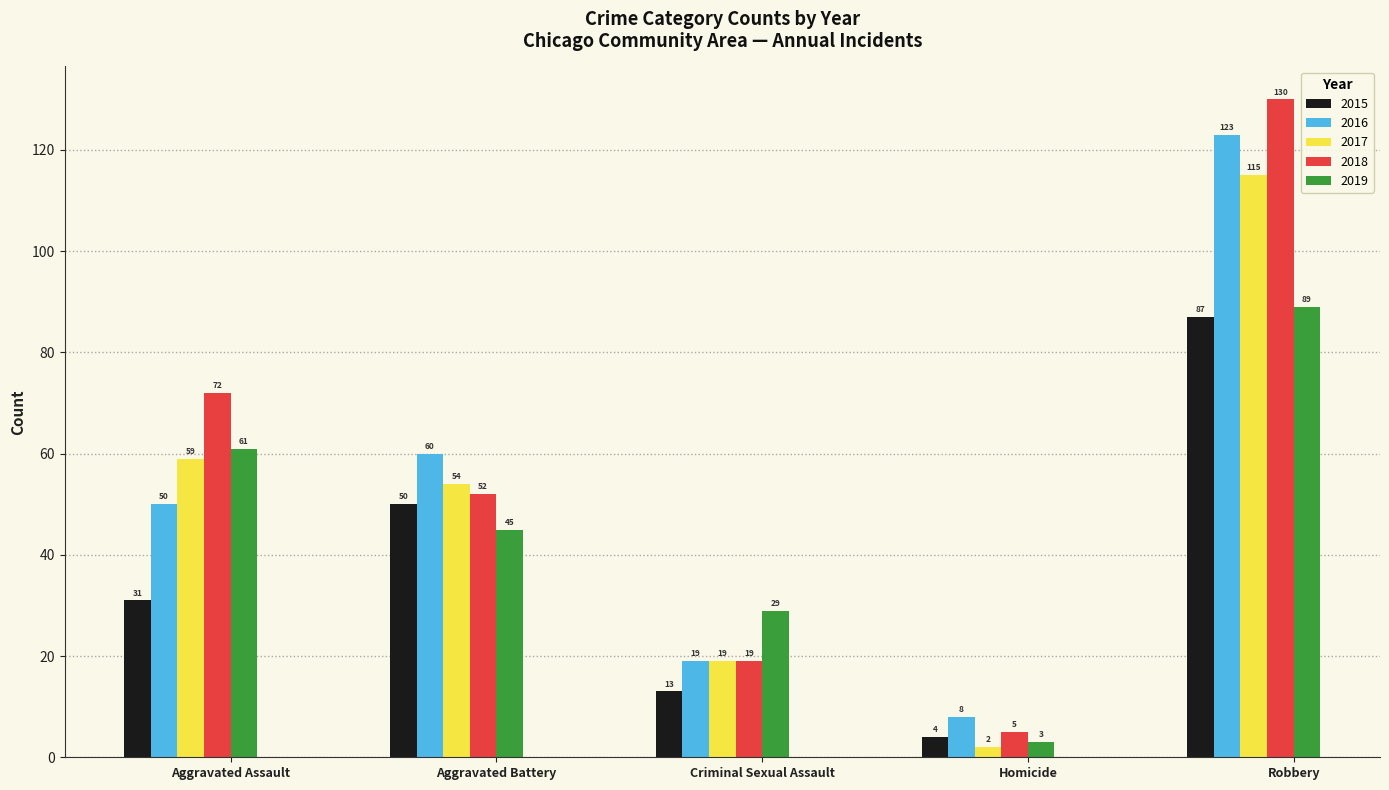

What is the maximum value for 2017?

115